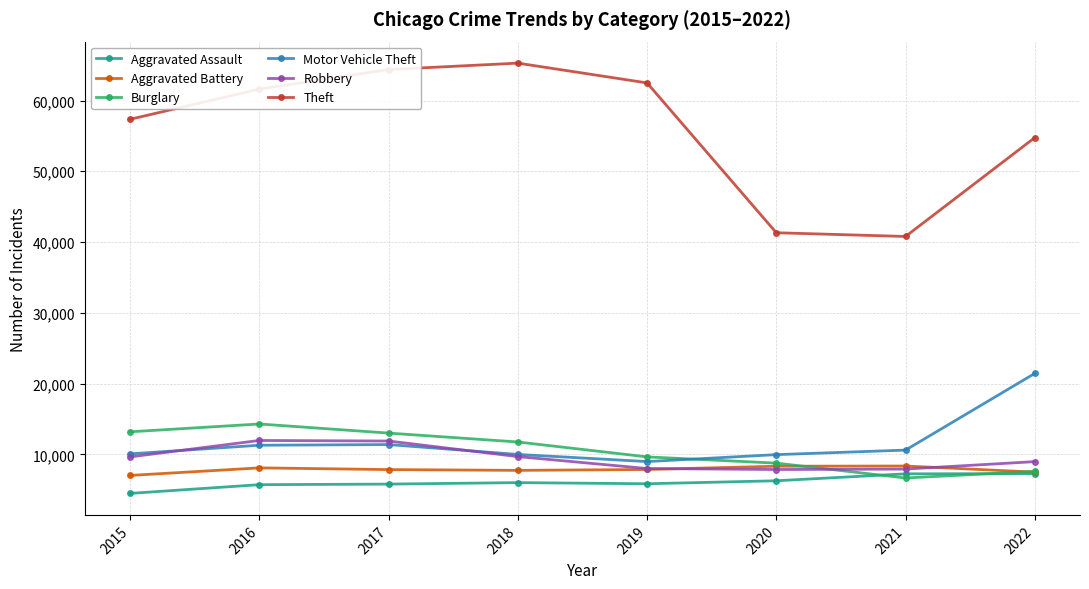

What is the difference between the Theft values at 2019 and 2017?

1890